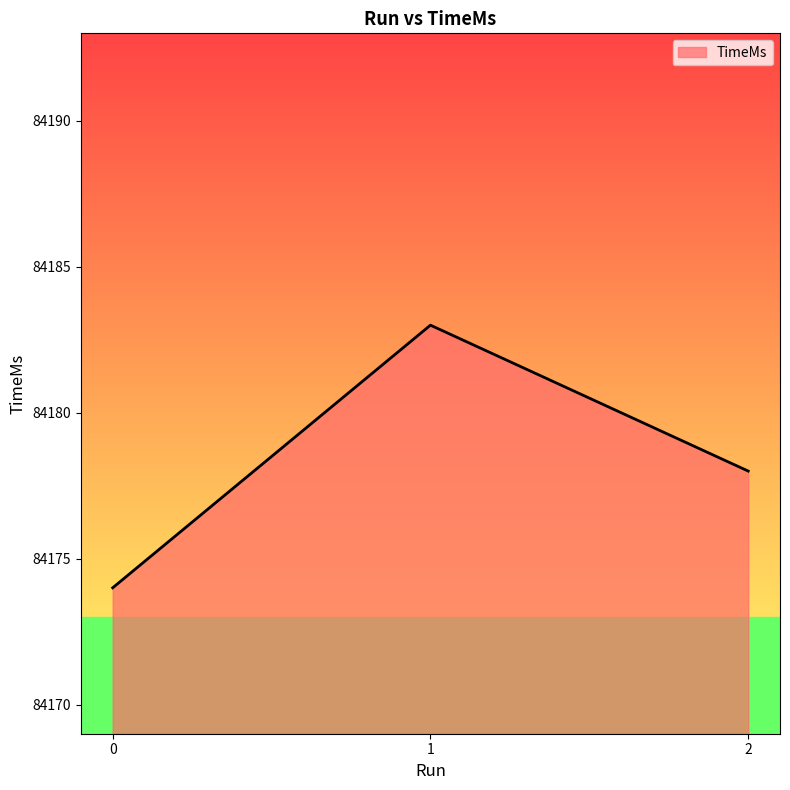

Reading left to right, extract all data points from this chart.

0=84174	1=84183	2=84178